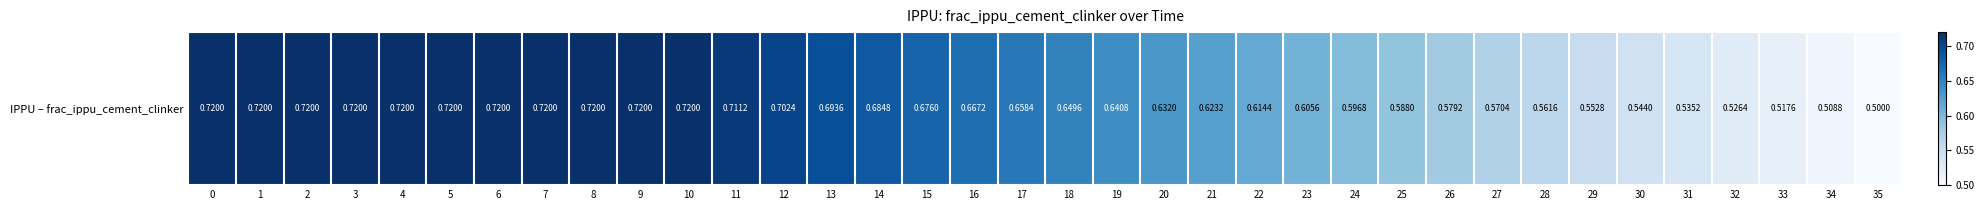

Reading left to right, what are all the values shown in this chart?

0=0.7	1=0.7	2=0.7	3=0.7	4=0.7	5=0.7	6=0.7	7=0.7	8=0.7	9=0.7	10=0.7	11=0.7	12=0.7	13=0.7	14=0.7	15=0.7	16=0.7	17=0.7	18=0.6	19=0.6	20=0.6	21=0.6	22=0.6	23=0.6	24=0.6	25=0.6	26=0.6	27=0.6	28=0.6	29=0.6	30=0.5	31=0.5	32=0.5	33=0.5	34=0.5	35=0.5